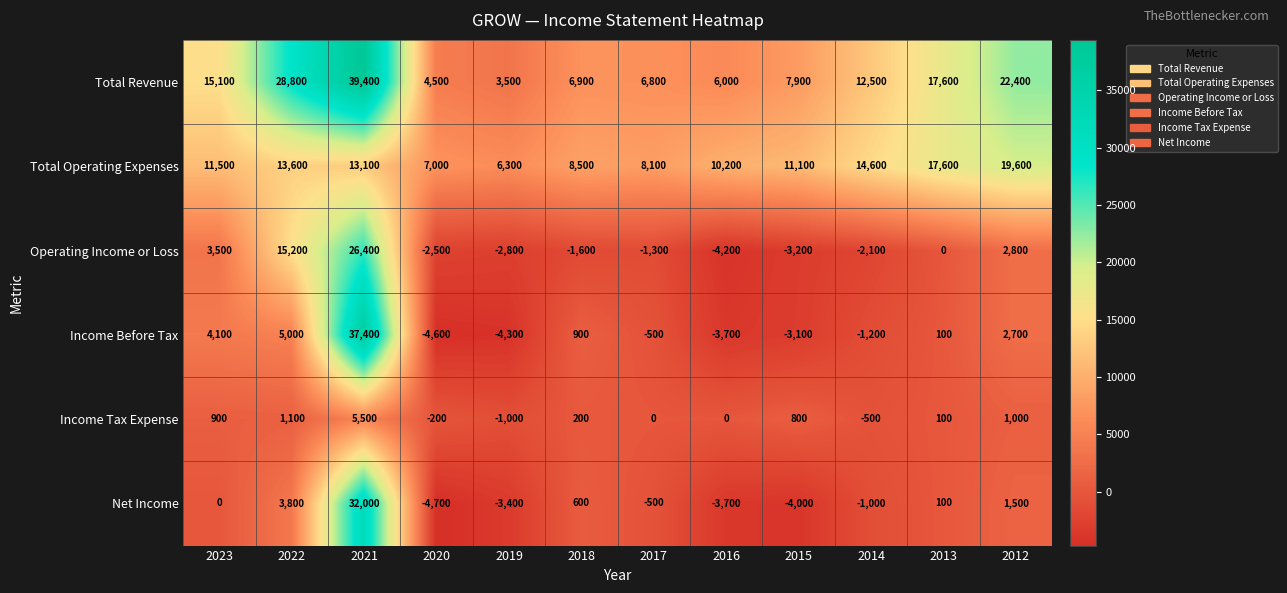

The Income Before Tax series shows -1200 at 2014. True or false?

True